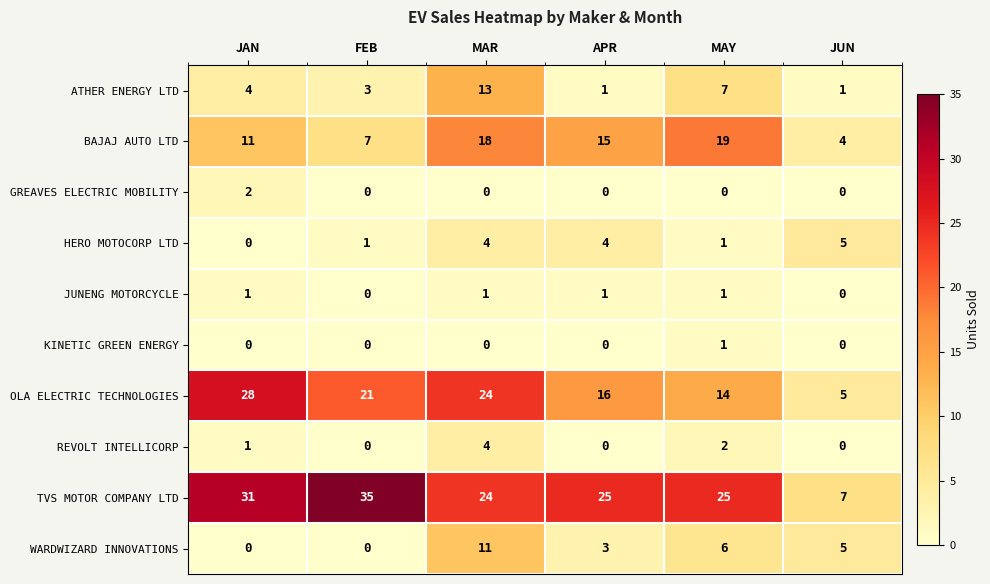

What is the difference between the HERO MOTOCORP LTD values at MAR and MAY?

3